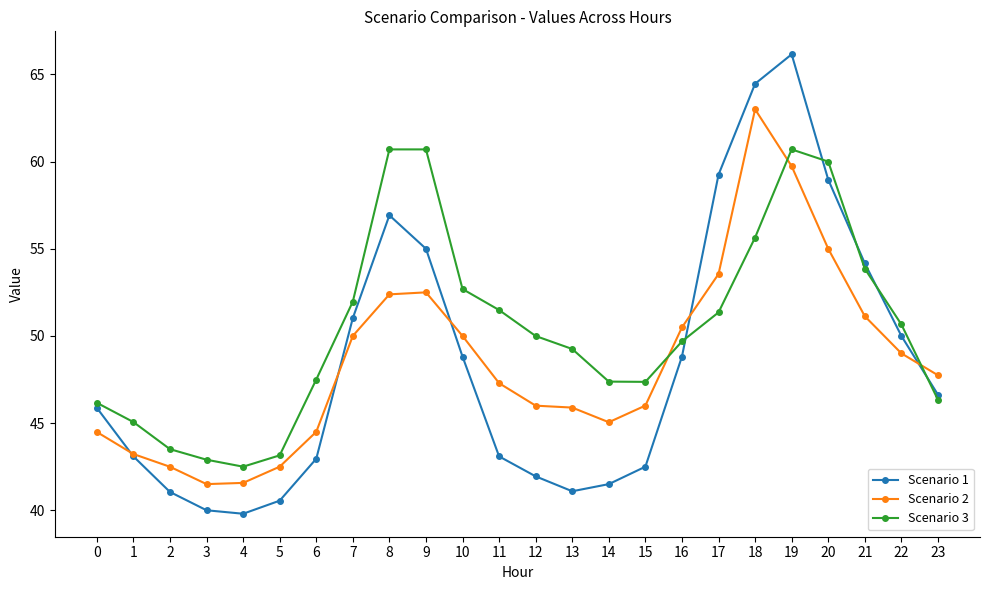

Which series has the widest spread of values?

Scenario 1